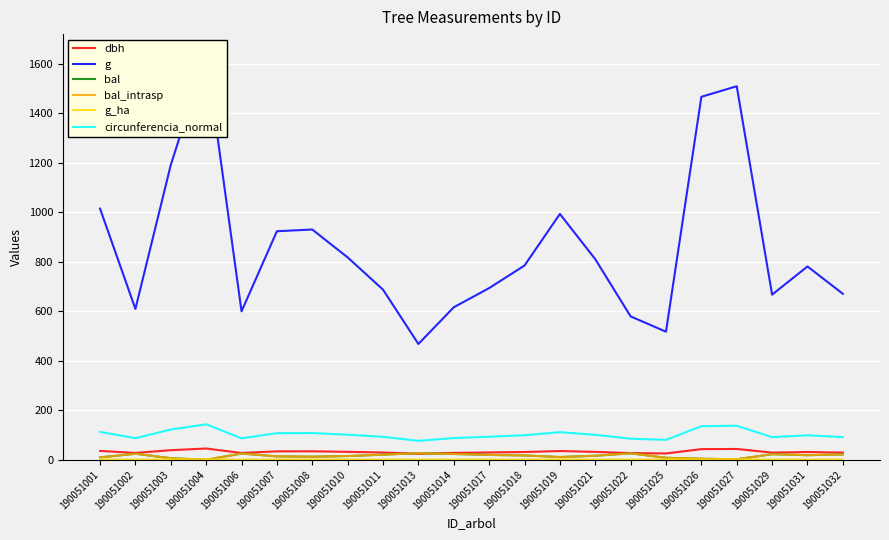

Reading left to right, extract all data points from this chart.

dbh: 35.9	27.9	38.9	45.7	27.6	34.3	34.4	32.3	29.6	24.4	28.0	29.7	31.6	35.5	32.1	27.1	25.7	43.2	43.8	29.1	31.5	29.2
g: 1014.4	609.3	1190.9	1637.2	599.6	923.1	930.0	817.4	687.2	467.8	616.0	693.4	784.5	992.8	810.2	579.1	517.4	1465.9	1508.6	667.0	780.8	670.4
bal: 9.9	24.6	6.5	0.0	25.4	14.0	12.7	15.3	20.8	27.1	23.7	19.8	17.6	11.3	16.5	26.3	8.2	4.5	2.3	22.7	18.7	21.8
bal_intrasp: 9.9	24.6	6.5	0.0	25.4	14.0	12.7	15.3	20.8	27.1	23.7	19.8	17.6	11.3	16.5	26.3	8.2	4.5	2.3	22.7	18.7	21.8
g_ha: 1.4	0.9	1.7	2.3	0.8	1.3	1.3	1.2	1.0	0.8	0.9	1.0	1.1	1.4	1.1	0.8	1.6	2.1	2.1	0.9	1.1	0.9
circunferencia_normal: 112.9	87.5	122.3	143.4	86.8	107.7	108.1	101.3	92.9	76.7	88.0	93.3	99.3	111.7	100.9	85.3	80.6	135.7	137.7	91.5	99.0	91.8